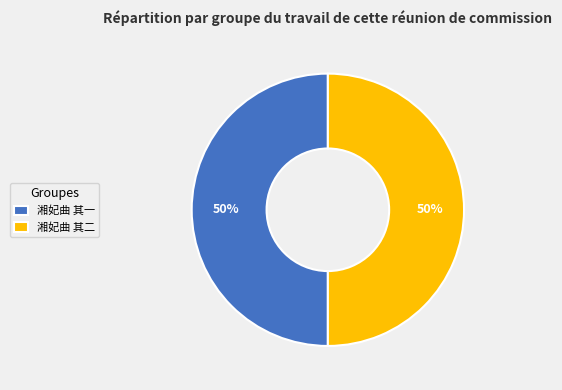

What is the ratio of the value at 湘妃曲 其一 to the value at 湘妃曲 其二?

1.0